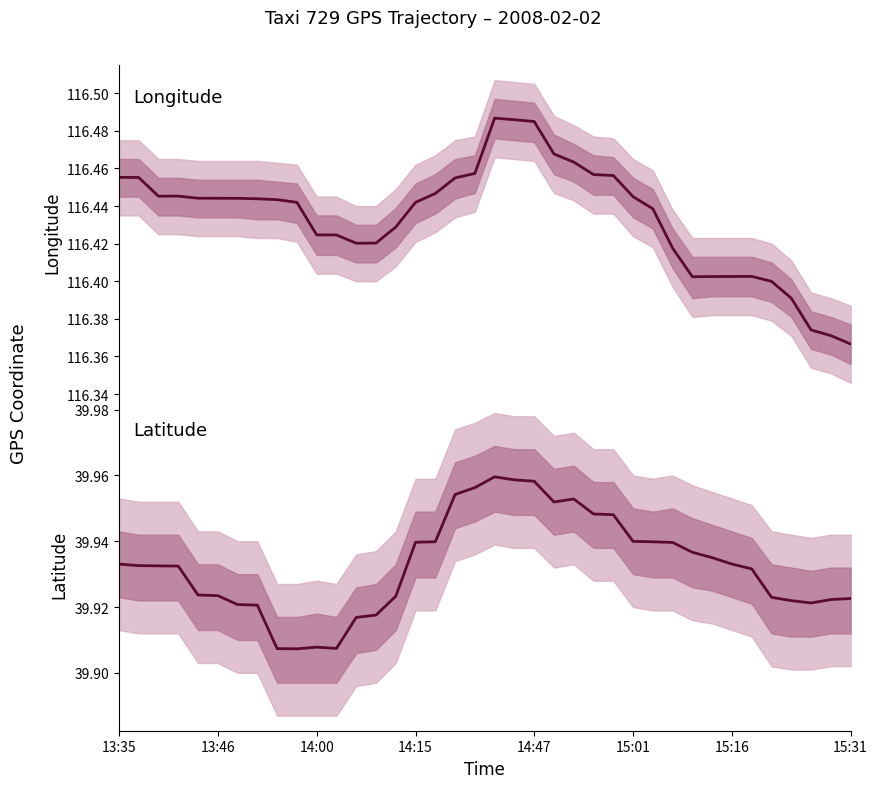

The value of lat at 13 is 39.9. True or false?

True